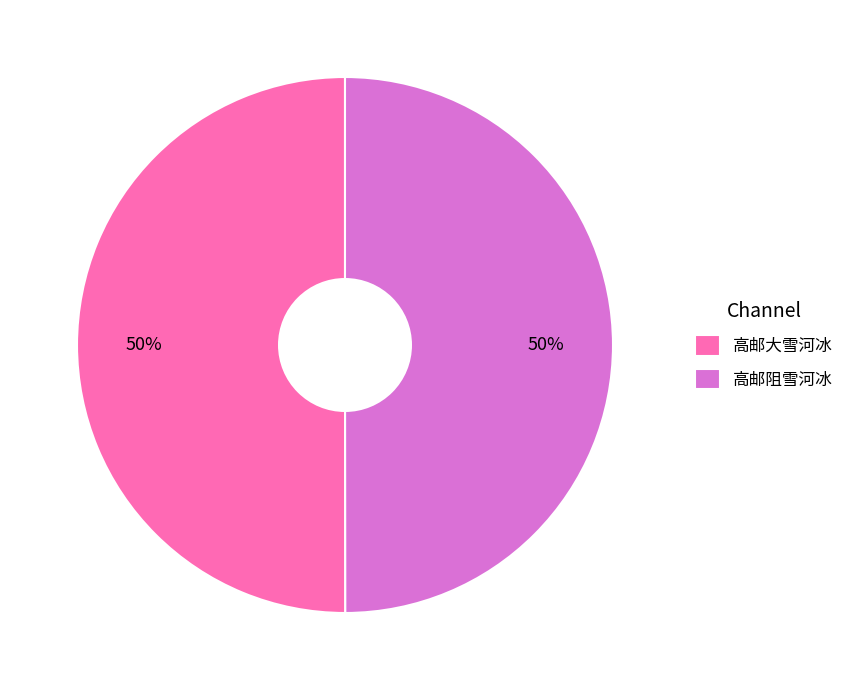

To the nearest percent, what percentage of the pie is 高邮大雪河冰?

50%